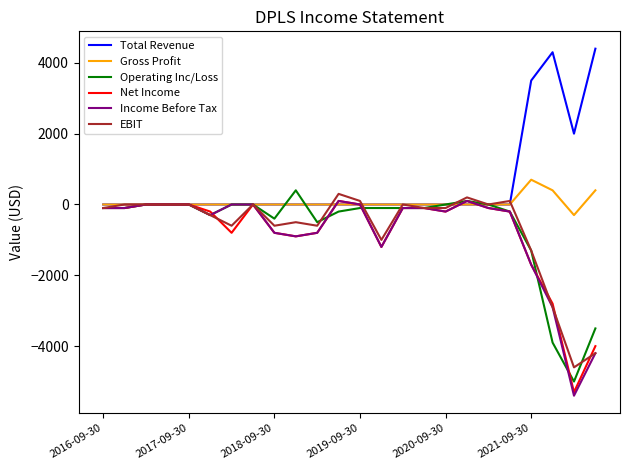

Which series has the largest range (max minus min)?

Income Before Tax